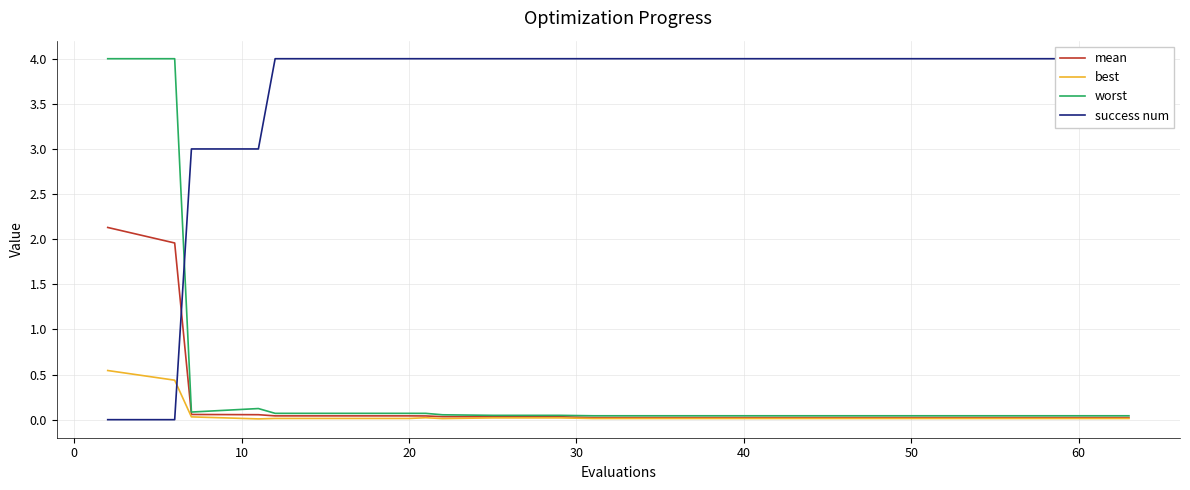

True or false: success num and mean intersect in this chart.

True